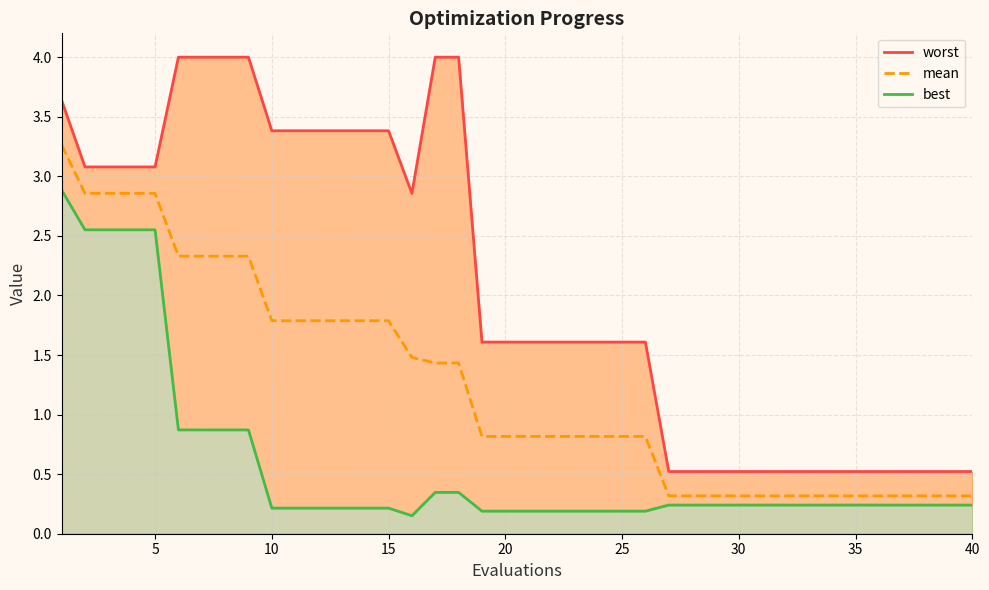

The value of mean at 15 is 3.2. True or false?

False